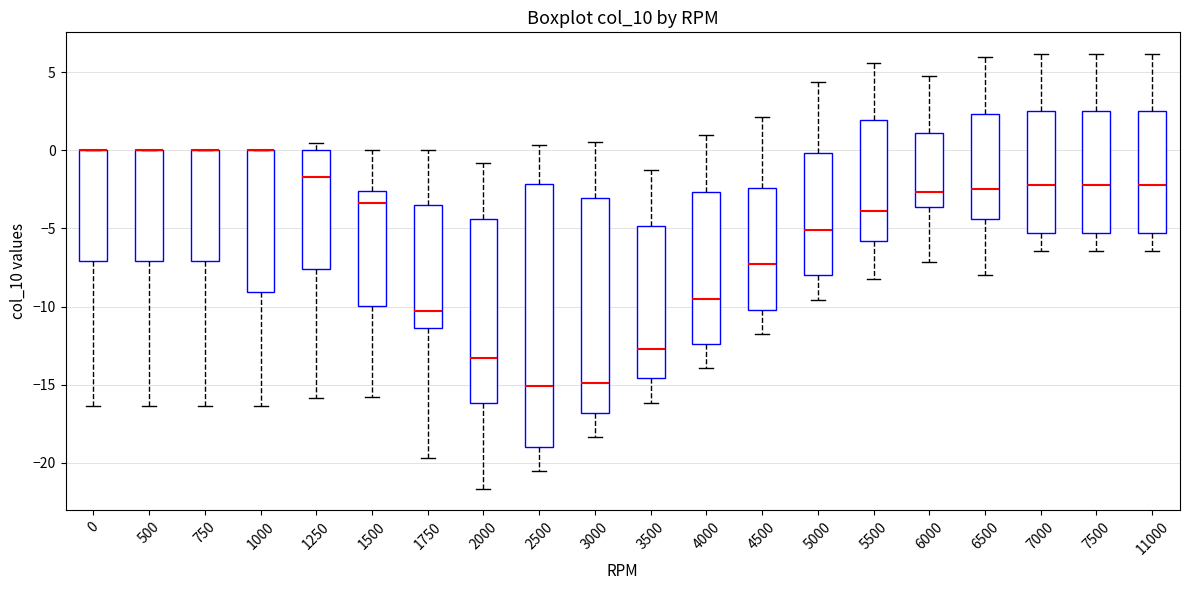

Comparing the boxes themselves (not the whiskers), which one is the tallest?

2500